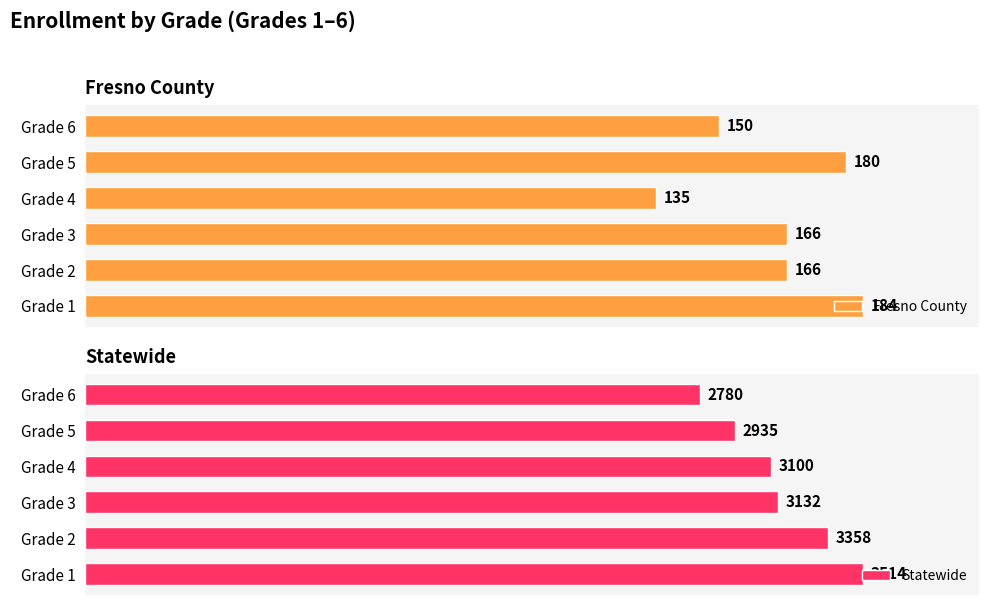

Rank the categories by Statewide value from lowest to highest.

Grade 6, Grade 5, Grade 4, Grade 3, Grade 2, Grade 1